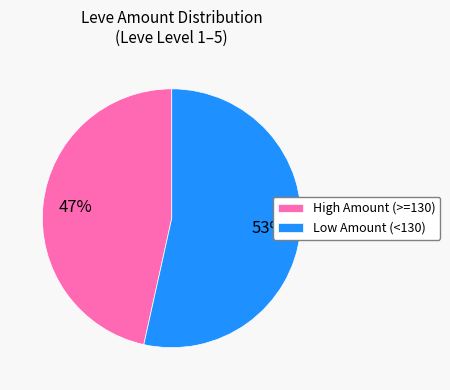

True or false: High Amount (>=130) accounts for 32% of the total.

False